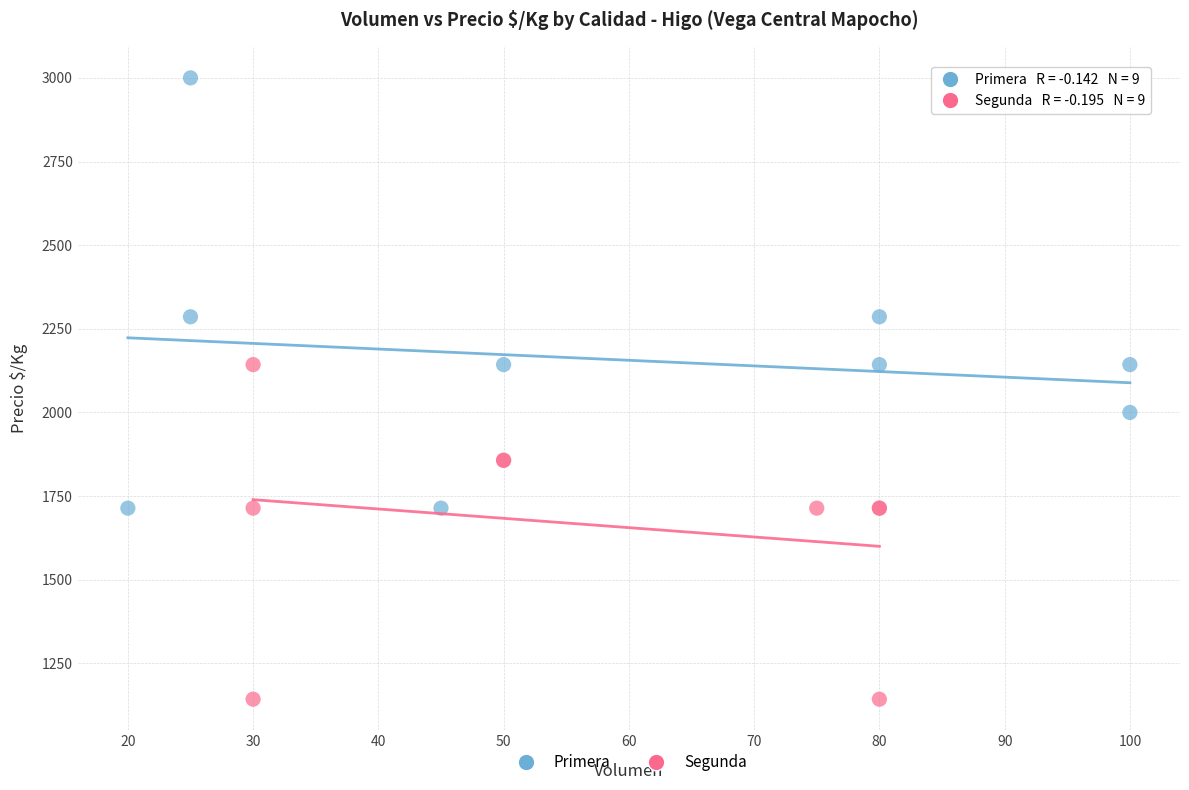

Which series has the widest spread of Y values?

Primera